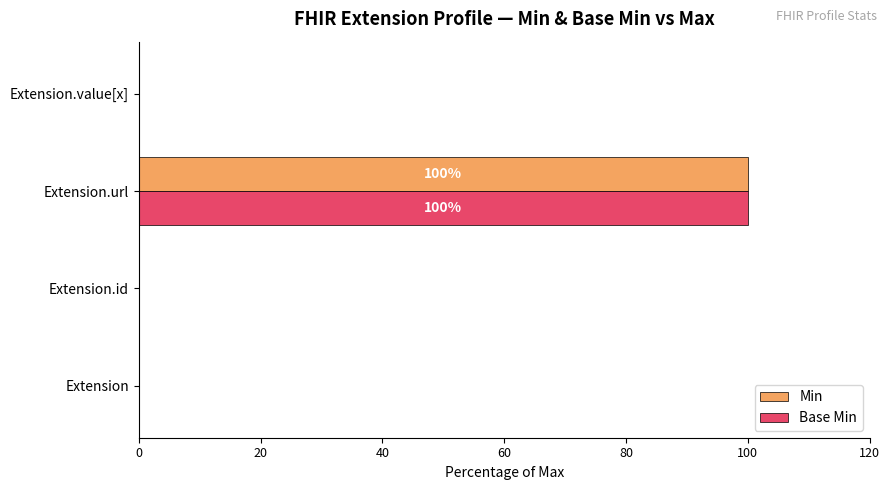

The value of Min at Extension.url is 68. True or false?

False